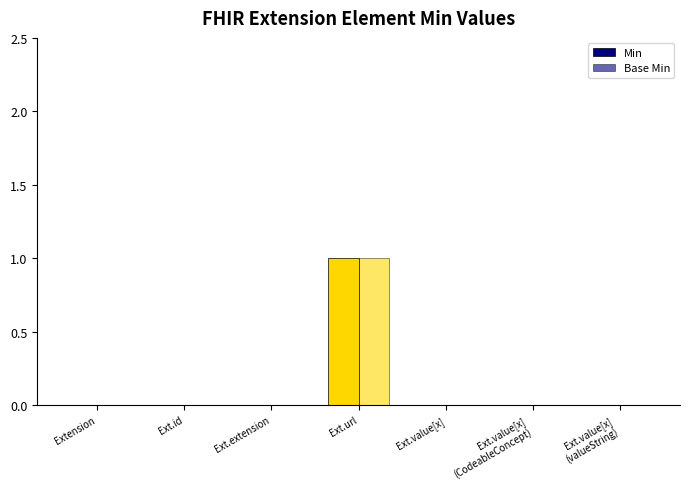

Are the bars horizontal?

No